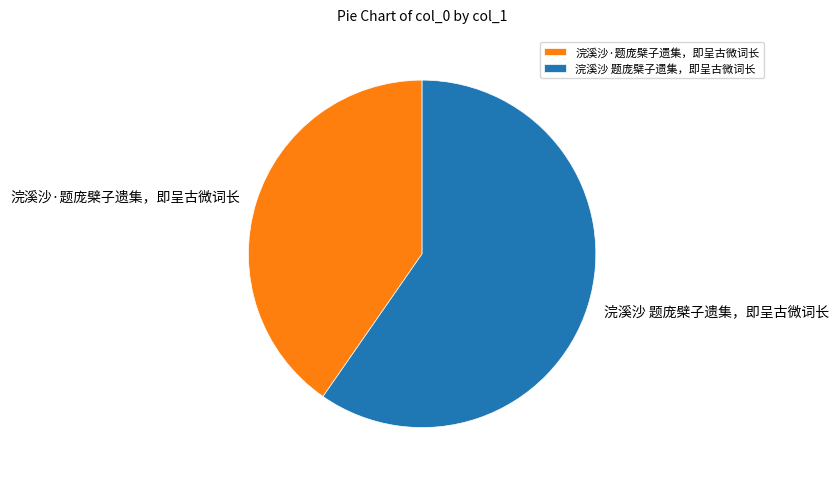

Approximately how many times larger is the value at 浣溪沙·题庞檗子遗集，即呈古微词长 compared to 浣溪沙 题庞檗子遗集，即呈古微词长?

0.7